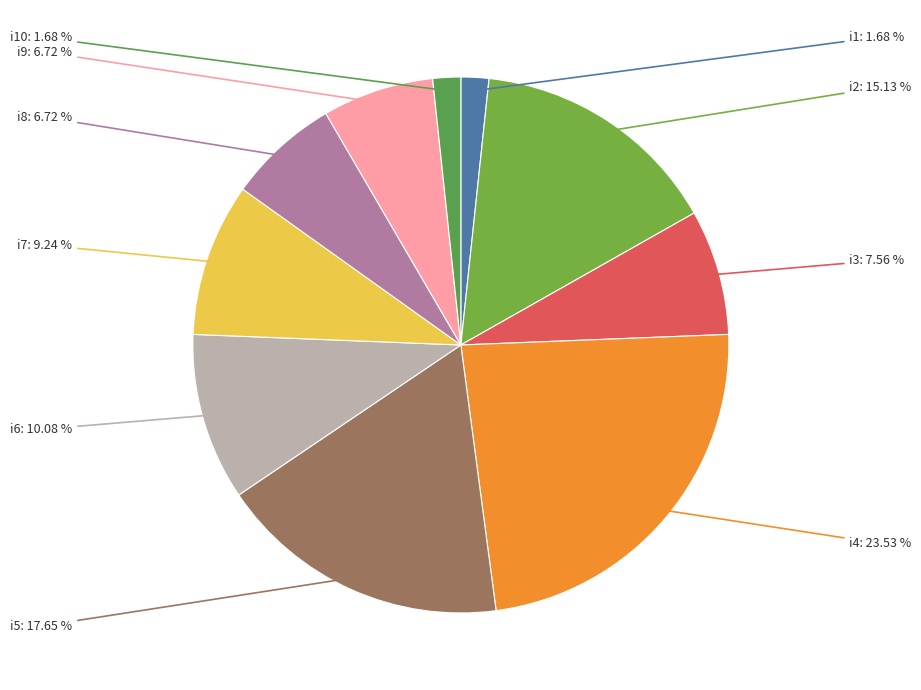

Does i9 represent more than half of the total?

No